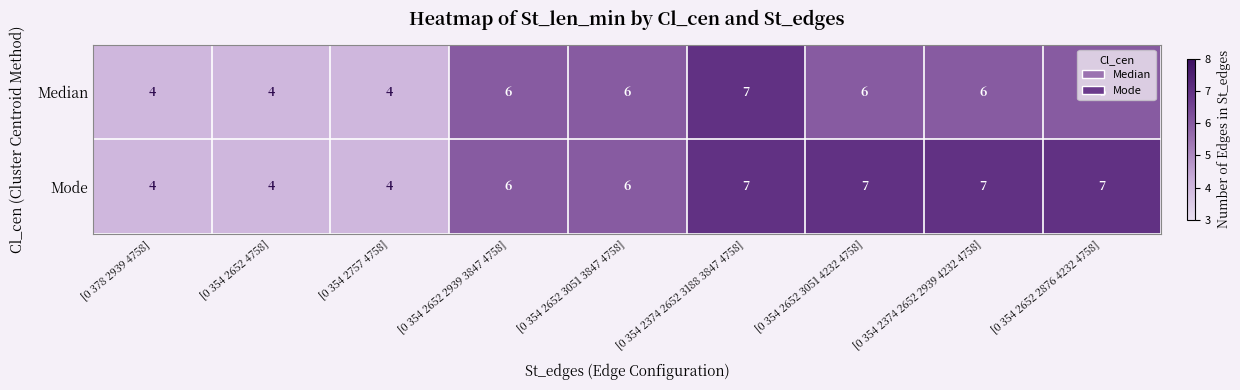

Is it true that Median equals 6 at [0 354 2652 2939 3847 4758]?

True